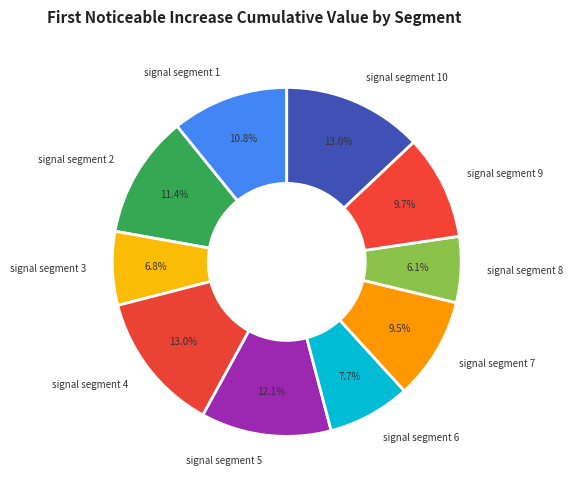

Does any single category account for the majority?

No